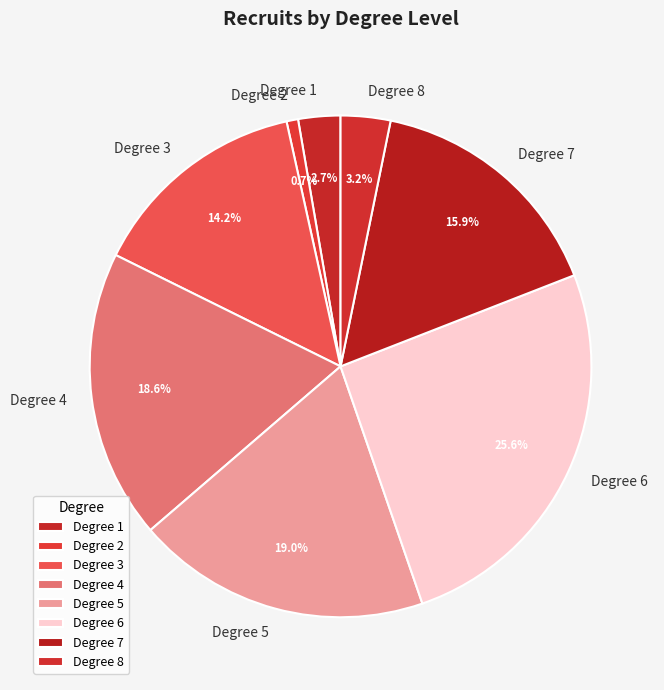

Approximately how many times larger is the value at Degree 5 compared to Degree 8?

5.9